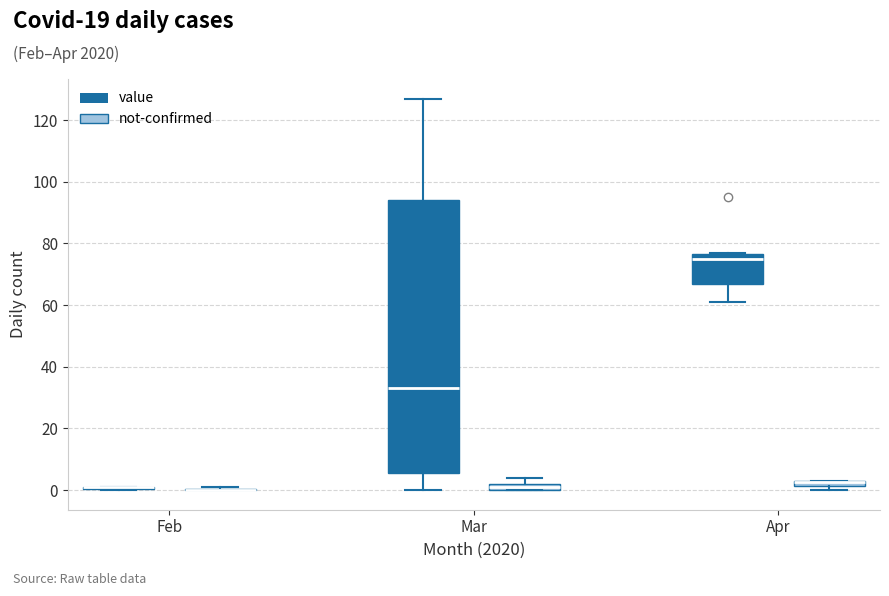

Which box is the tallest, from its lower edge to its upper edge?

Mar (value)